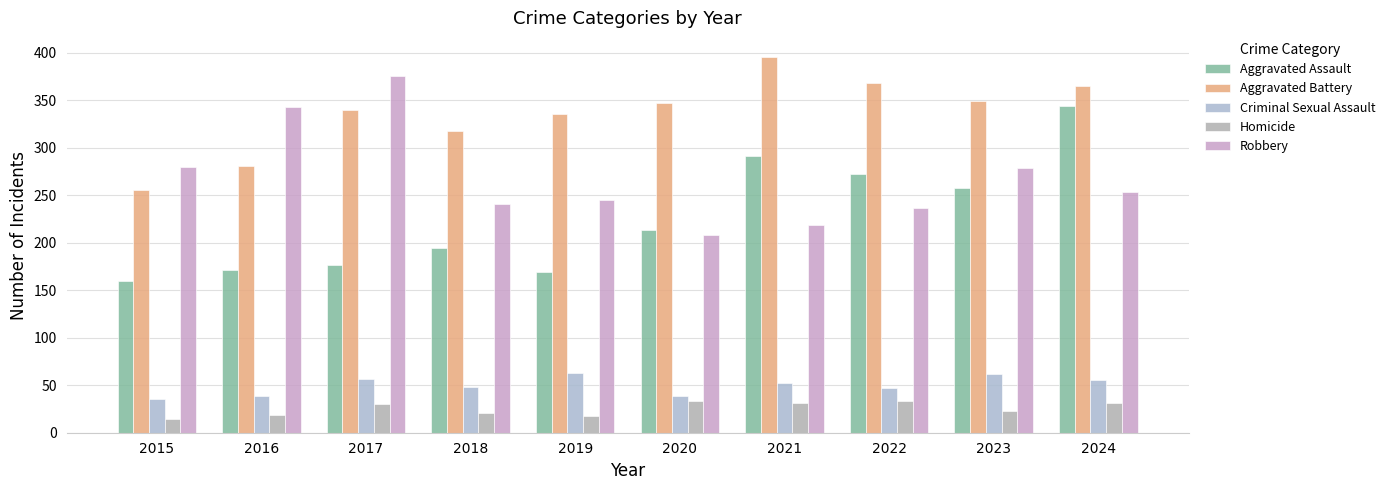

How many groups of bars are there?

10